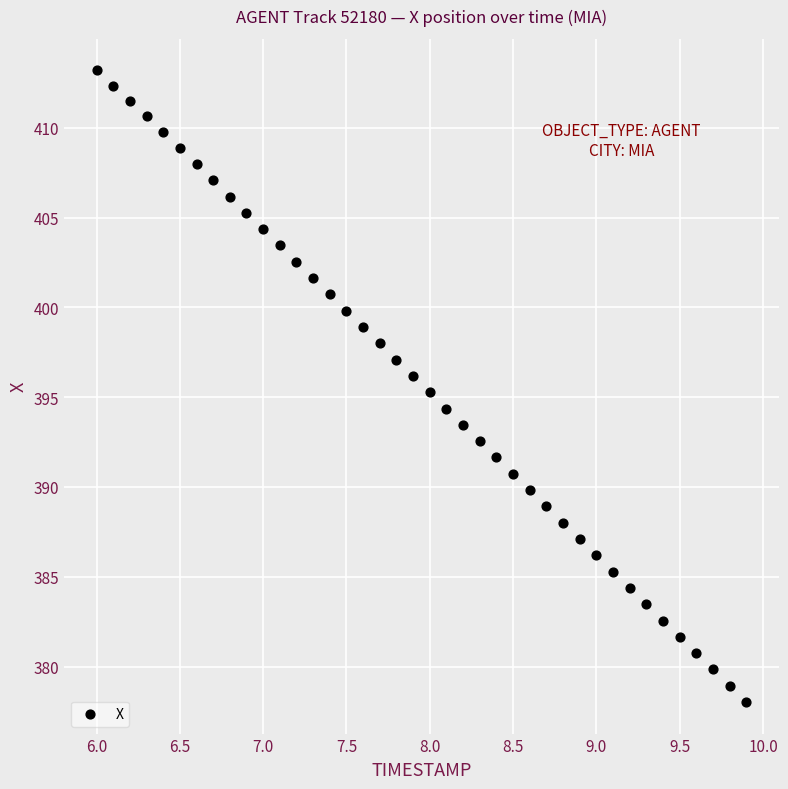

What is the range of X values (max minus min)?

3.9